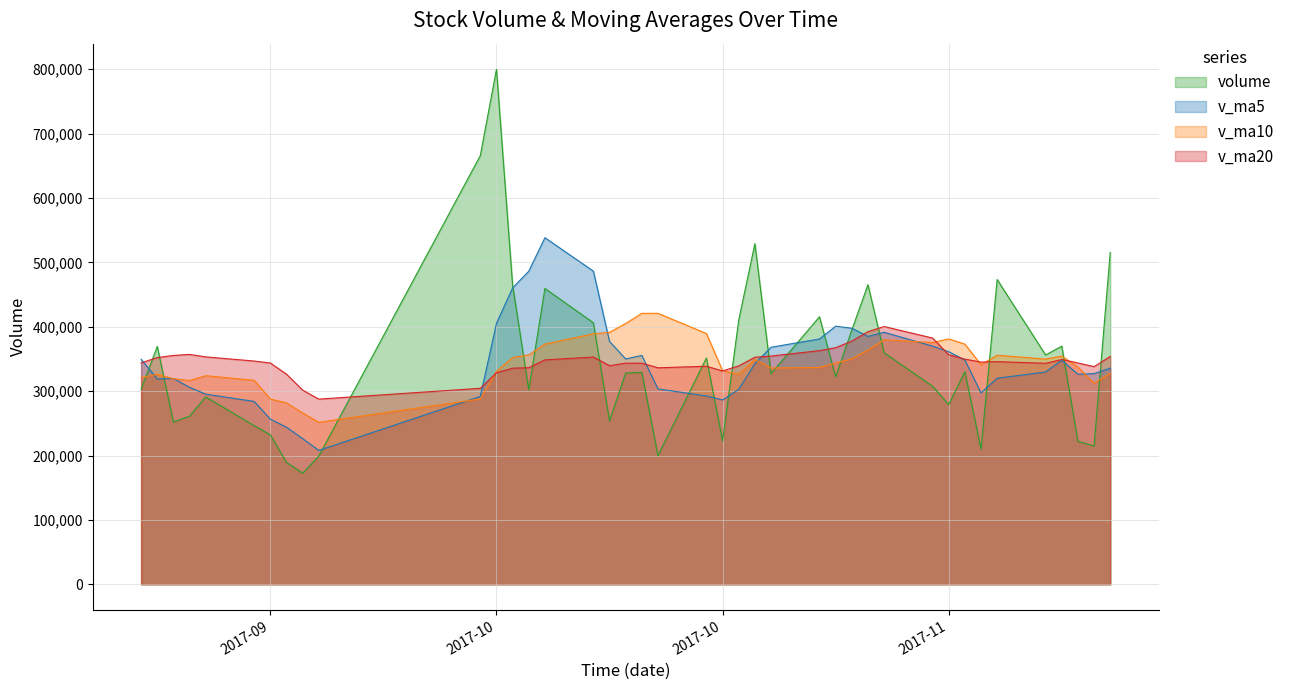

What are all the series names shown in the legend?

volume, v_ma5, v_ma10, v_ma20